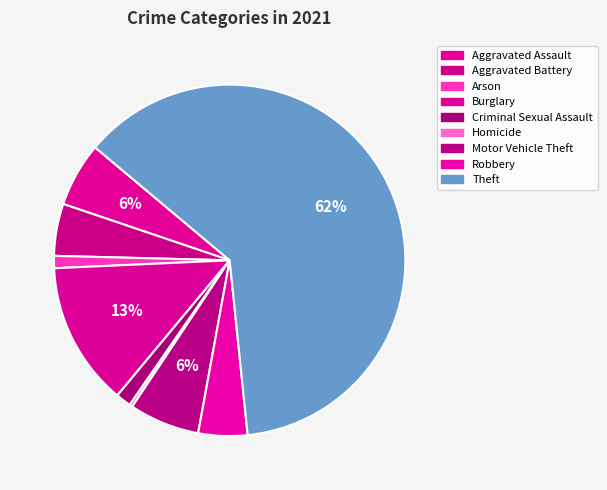

The Theft slice represents 62% of the pie. True or false?

True